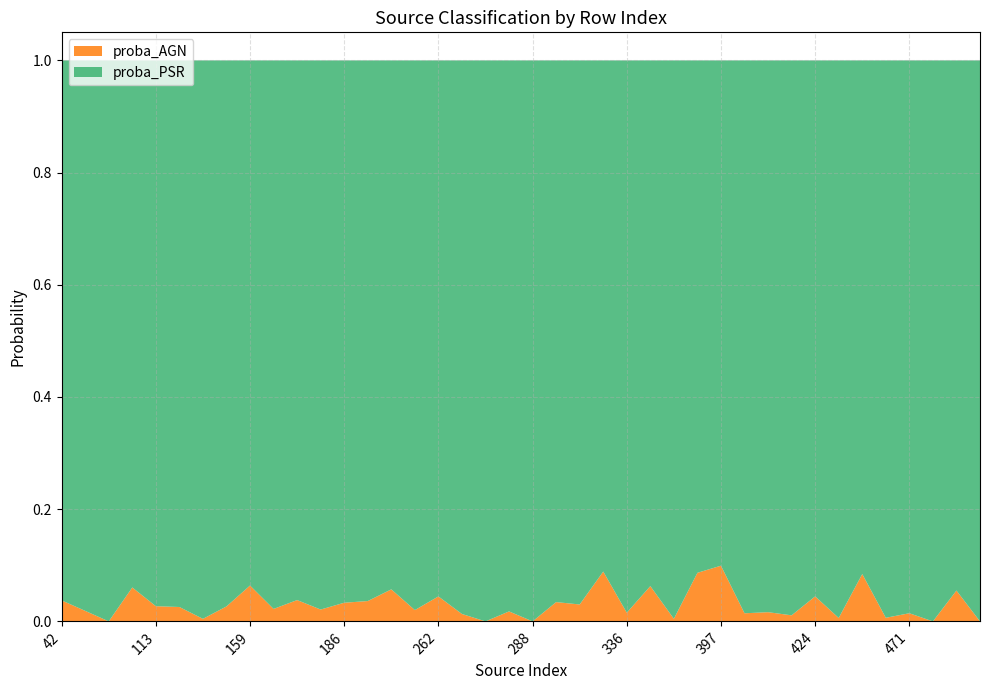

Reading right to left, what are all the values shown in this chart?

proba_AGN: 501=0.0	498=0.1	481=0.0	471=0.0	467=0.0	461=0.1	445=0.0	424=0.0	413=0.0	410=0.0	398=0.0	397=0.1	372=0.1	365=0.0	362=0.1	336=0.0	310=0.1	300=0.0	294=0.0	288=0.0	287=0.0	286=0.0	281=0.0	262=0.0	254=0.0	200=0.1	191=0.0	186=0.0	182=0.0	180=0.0	170=0.0	159=0.1	140=0.0	126=0.0	123=0.0	113=0.0	112=0.1	107=0.0	102=0.0	42=0.0
proba_PSR: 501=1.0	498=0.9	481=1.0	471=1.0	467=1.0	461=0.9	445=1.0	424=1.0	413=1.0	410=1.0	398=1.0	397=0.9	372=0.9	365=1.0	362=0.9	336=1.0	310=0.9	300=1.0	294=1.0	288=1.0	287=1.0	286=1.0	281=1.0	262=1.0	254=1.0	200=0.9	191=1.0	186=1.0	182=1.0	180=1.0	170=1.0	159=0.9	140=1.0	126=1.0	123=1.0	113=1.0	112=0.9	107=1.0	102=1.0	42=1.0